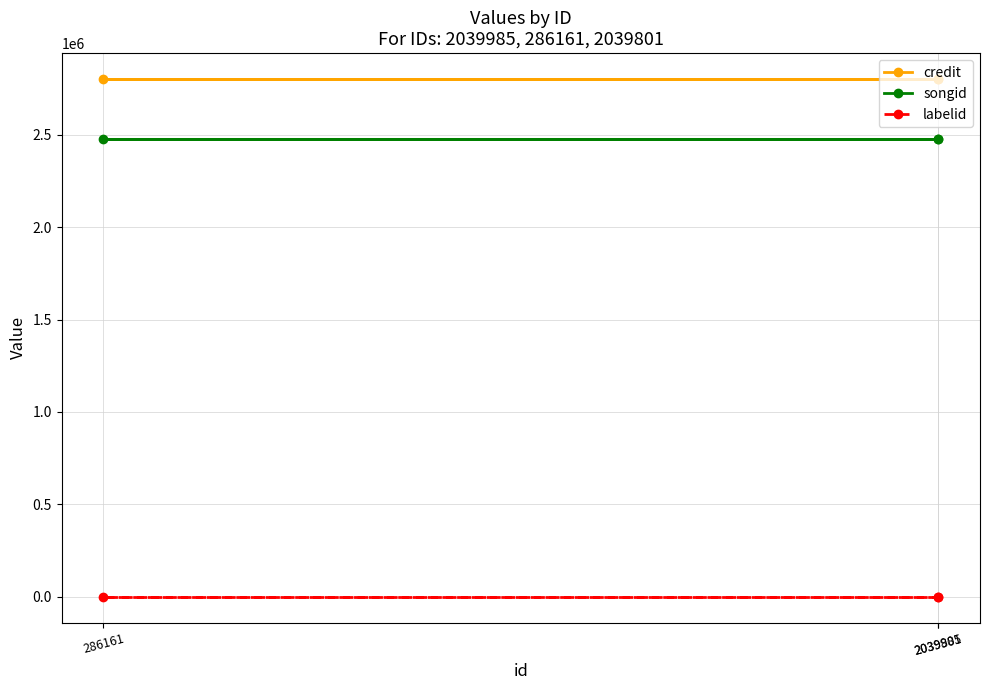

Rank the series at 286161 from lowest to highest value.

labelid, songid, credit